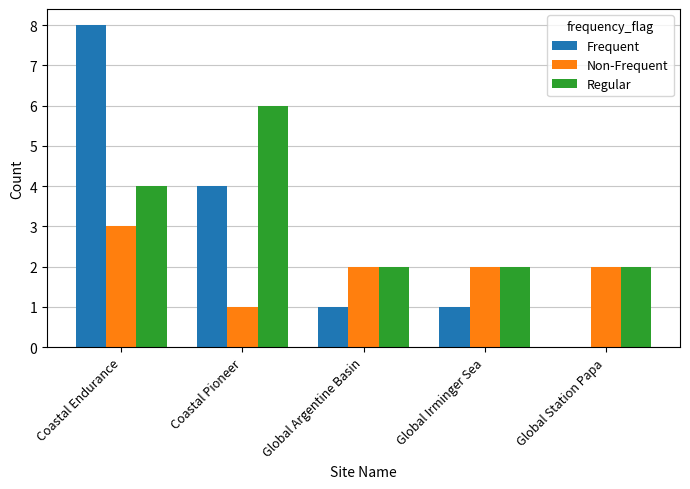

What is the sum of all Regular values?

16